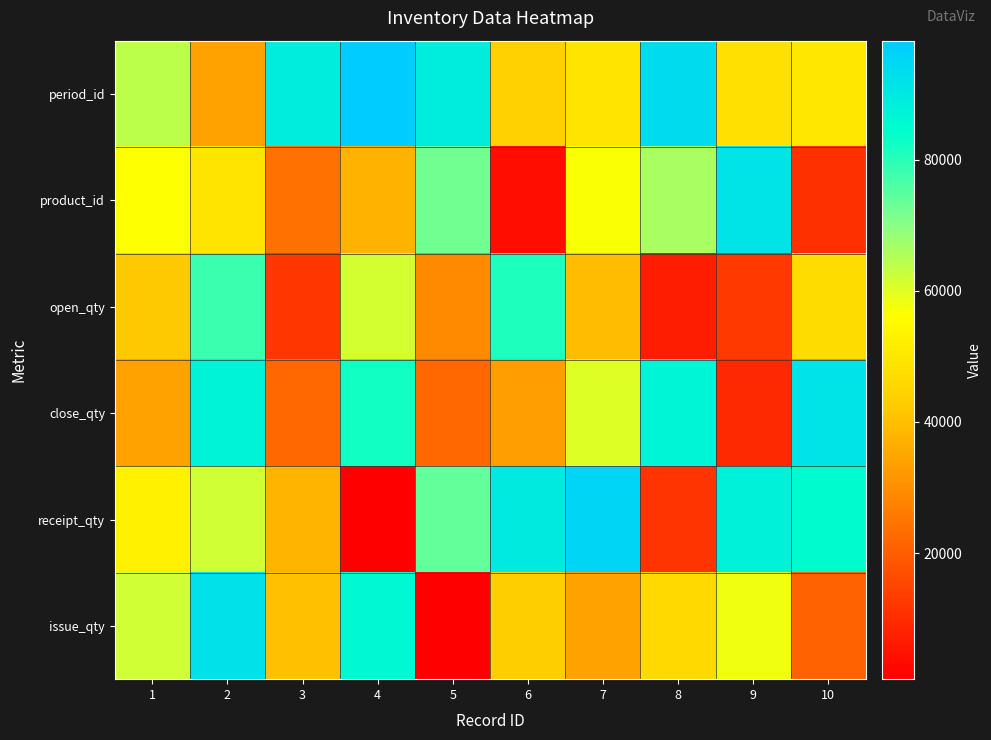

At how many categories does at least one series exceed 72108?

9